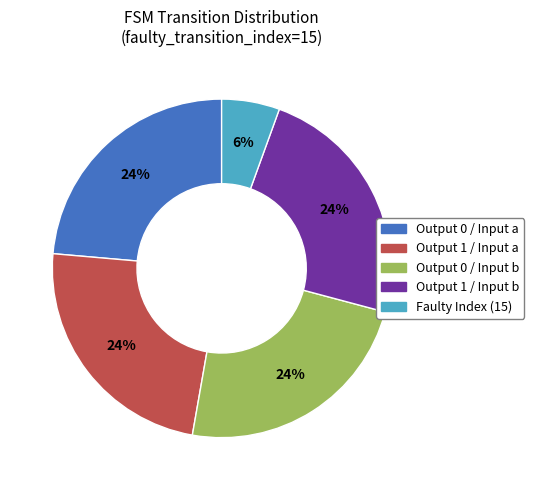

To the nearest percent, what portion does Output 1 / Input b represent?

24%